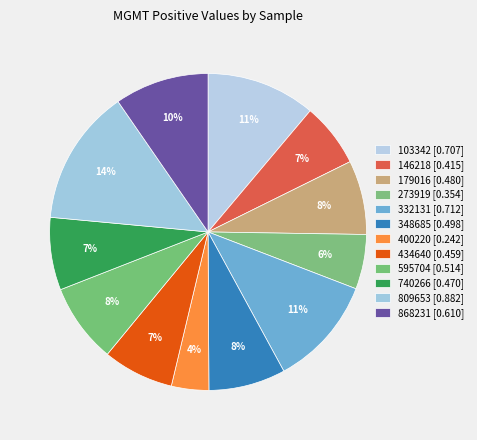

Does 868231 account for over 50% of the chart?

No